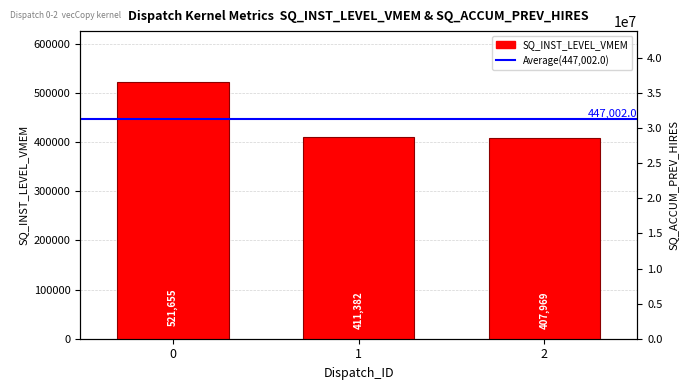

What is the difference between the maximum and second lowest values?

110273